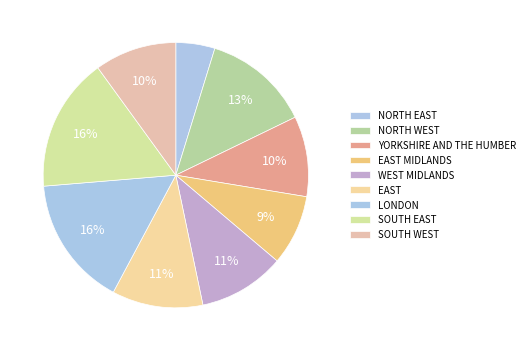

Count the number of slices in the pie.

9